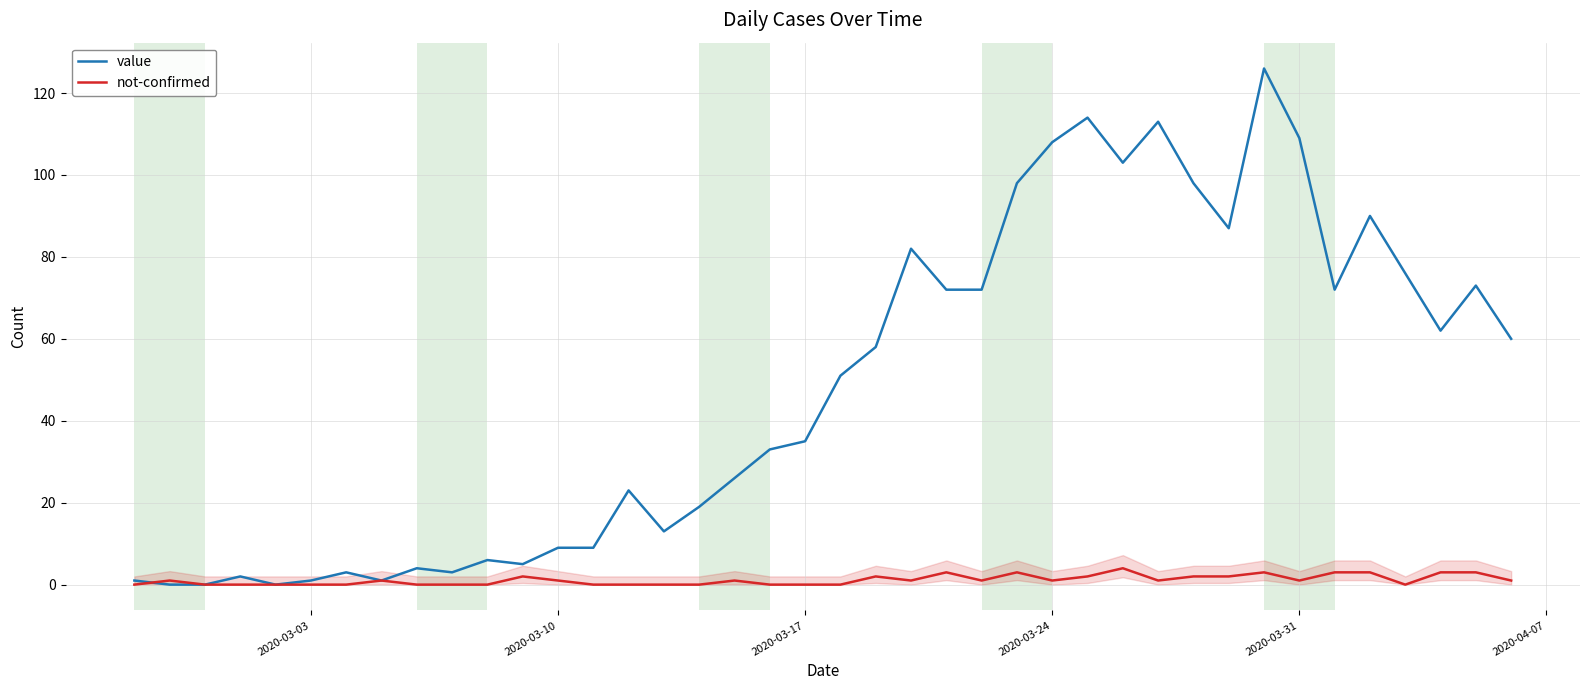

Is this an area chart (filled region under the line)?

No